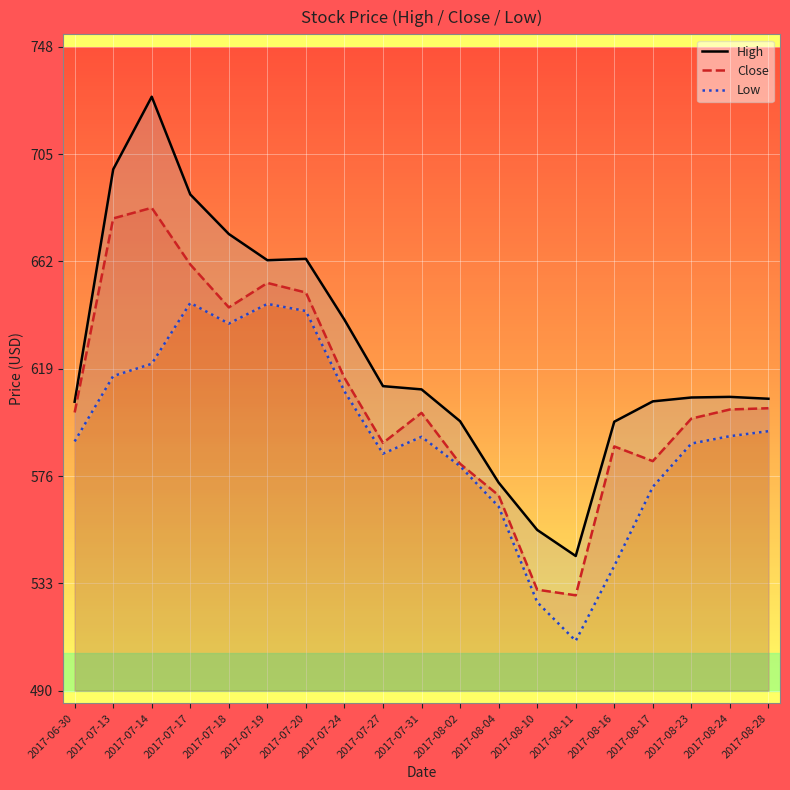

Is it true that Close equals 649.5 at 2017-07-20?

True